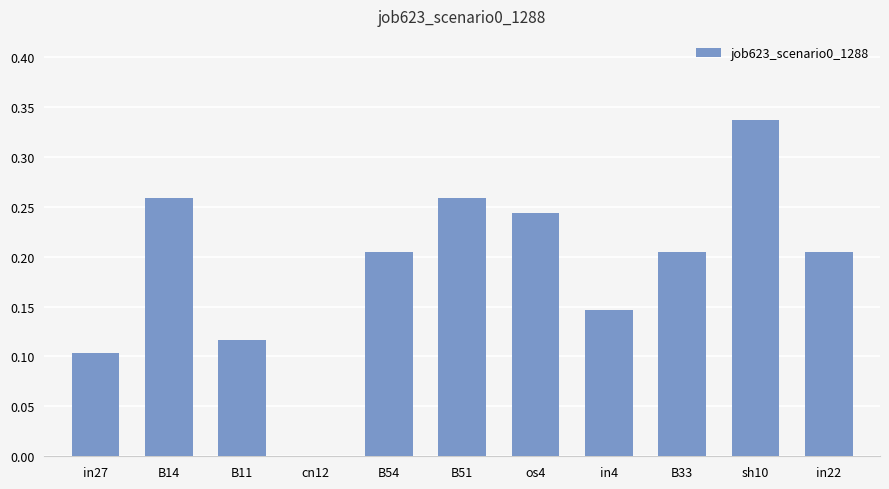

At which category does the chart reach its peak across all series?

sh10